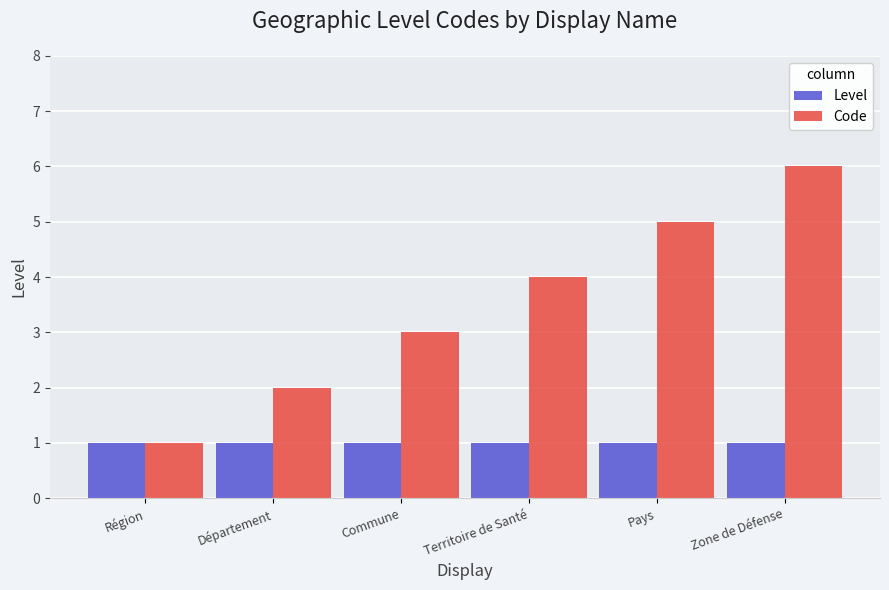

What is the total value across all series at Territoire de Santé?

5